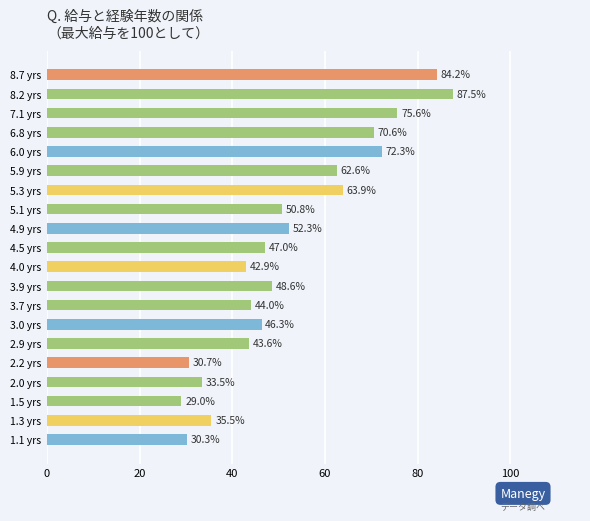

Where is the data nearest to the value 58?

5.9 yrs